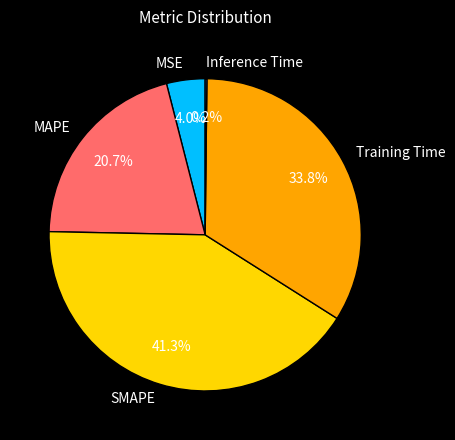

To the nearest percent, what is the difference between the MSE and MAPE slice percentages?

17%